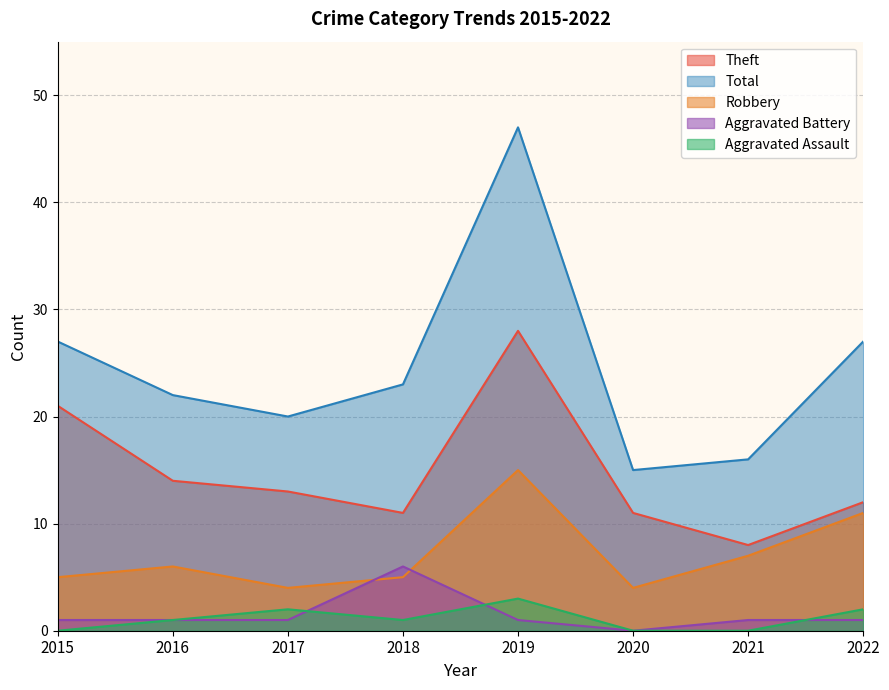

After their last crossing, which series has the higher values: Robbery or Aggravated Battery?

Robbery